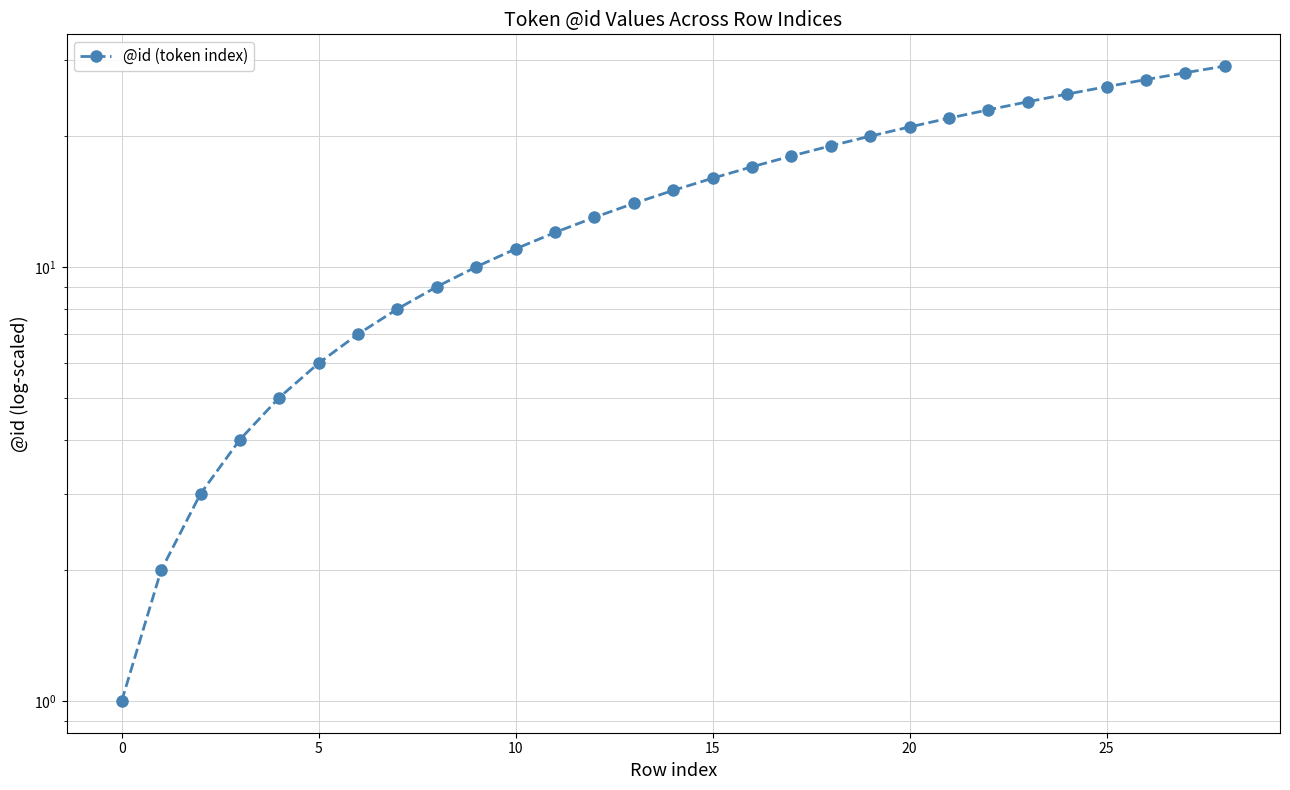

Reading left to right, extract all data points from this chart.

1	2	3	4	5	6	7	8	9	10	11	12	13	14	15	16	17	18	19	20	21	22	23	24	25	26	27	28	29